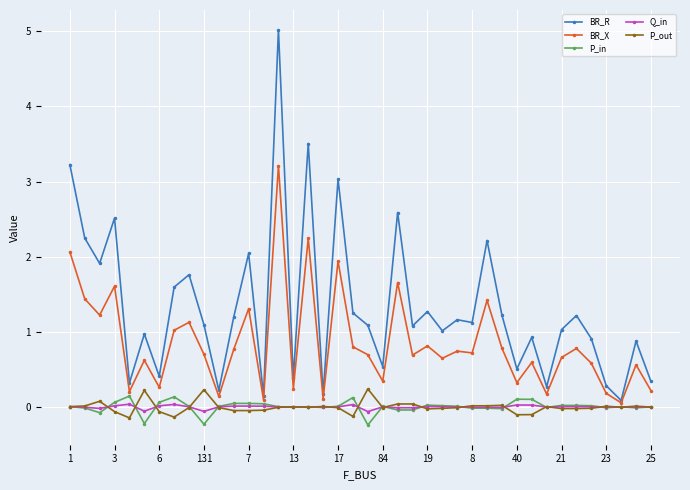

In Q_in, how many points are higher than both neighbors (excluding endpoints)?

10